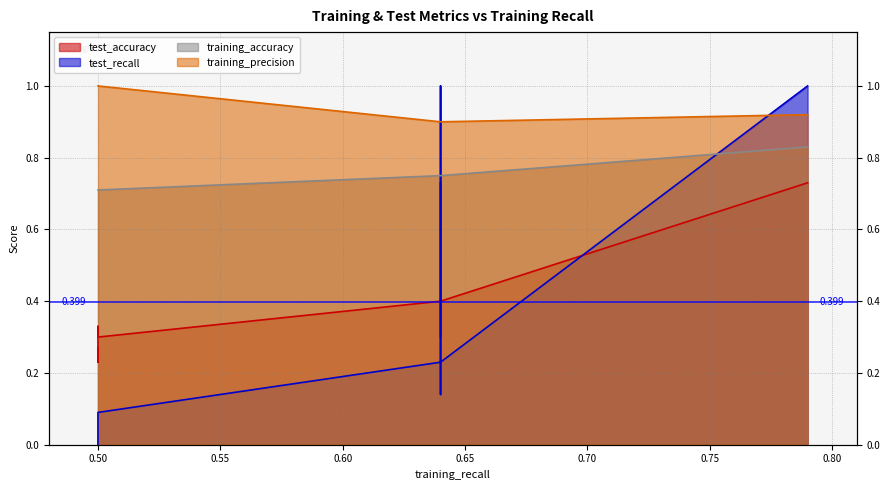

Is the value of training_accuracy at 0.64 greater than the value of training_precision at 0.64?

No